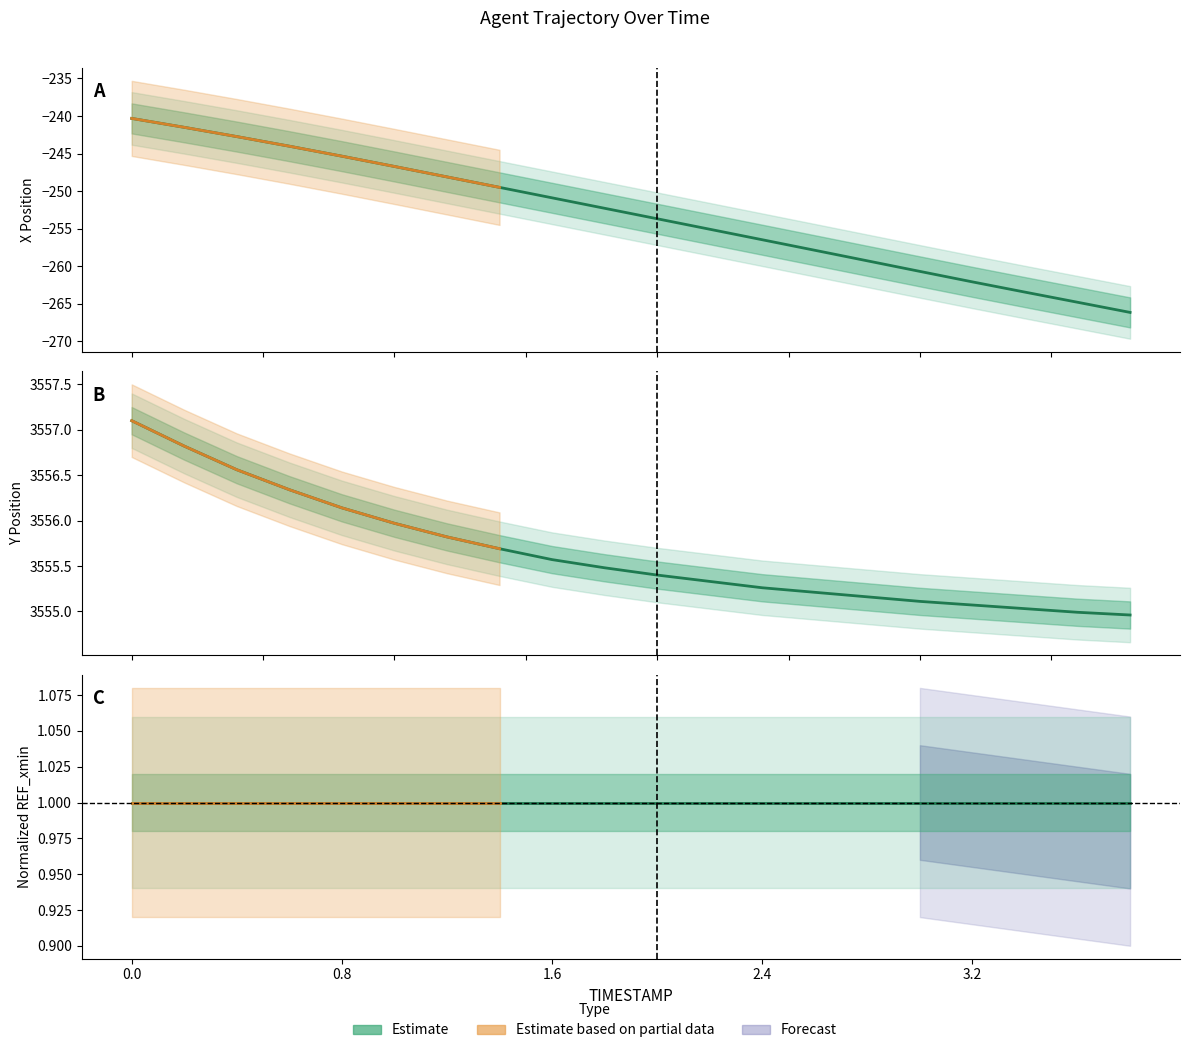

Which series changed the most between 1.6 and 1.8?

X